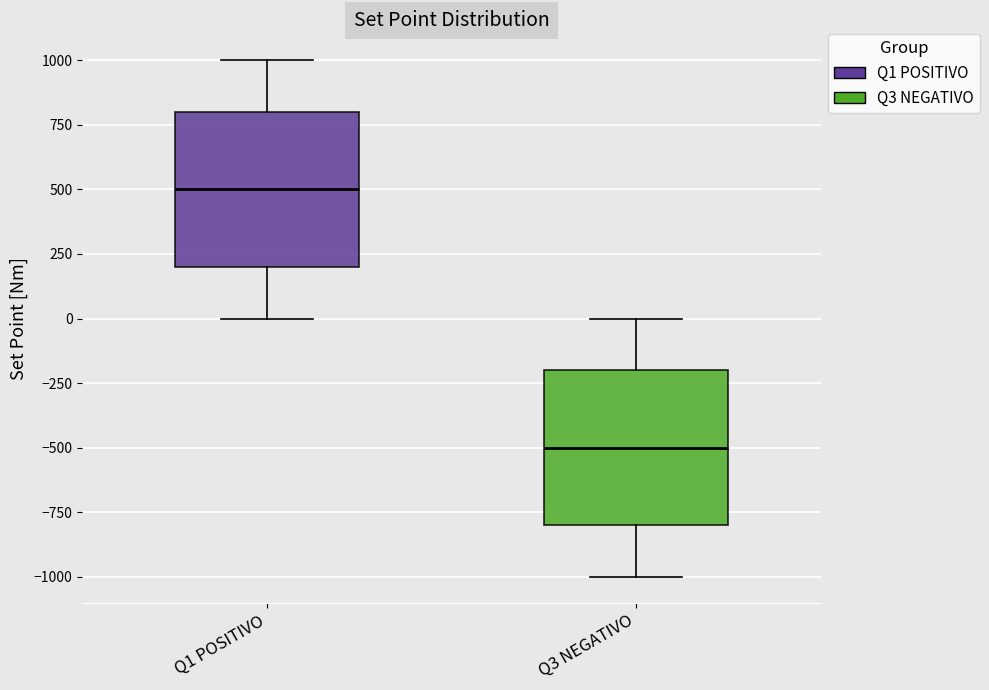

Where does the lower whisker of the box for Q1 POSITIVO end on the y-axis? The values are not printed on the chart, so give them approximately, as read against the axis.

0